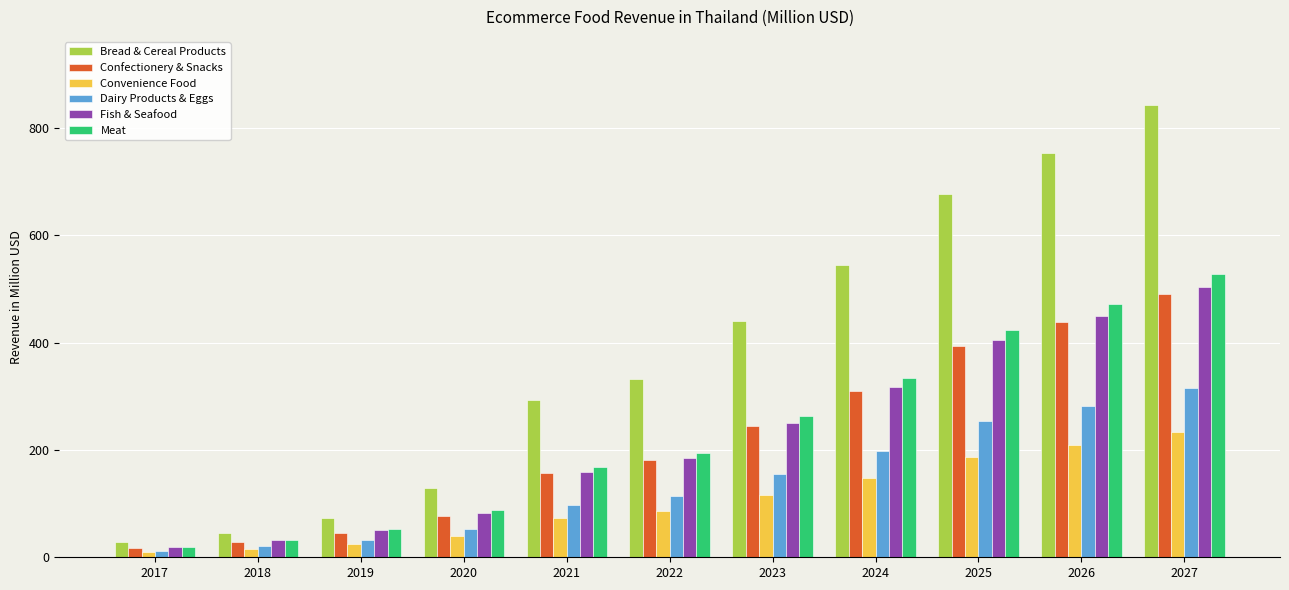

What is the minimum value shown in the chart?

9.0